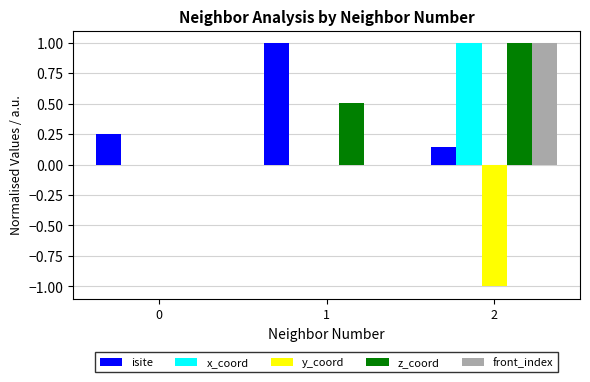

Is it true that x_coord equals 0.0 at 0?

True